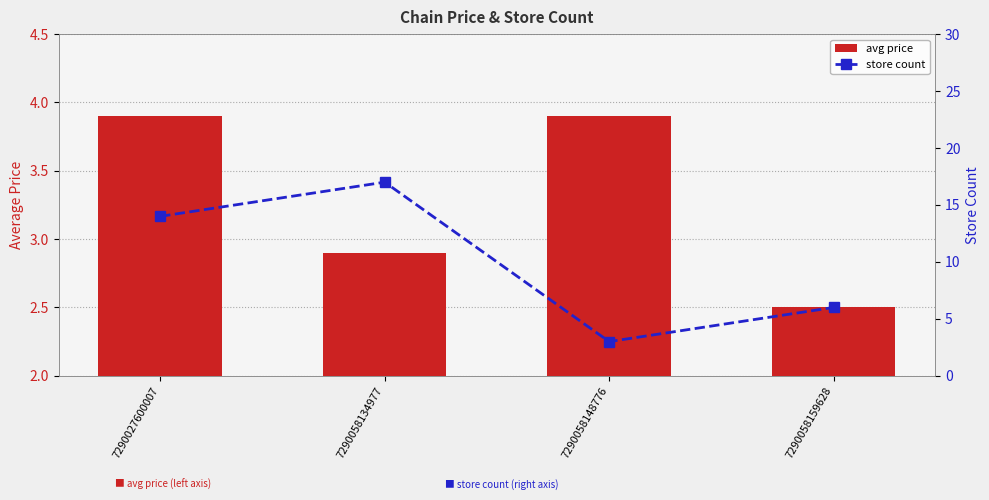

List the series in order of their peak value, lowest first.

avg price, store count